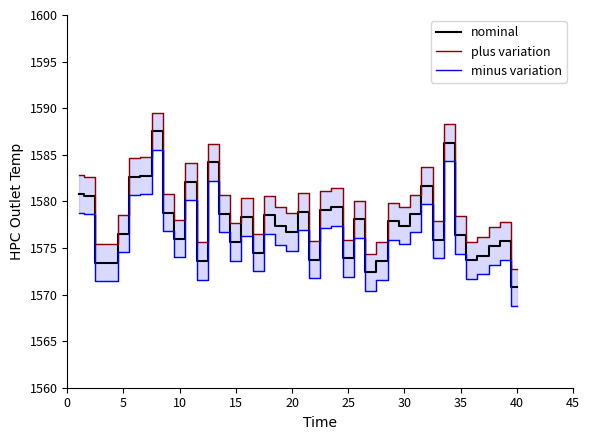

List the series in order of their peak value, highest first.

plus variation, nominal, minus variation